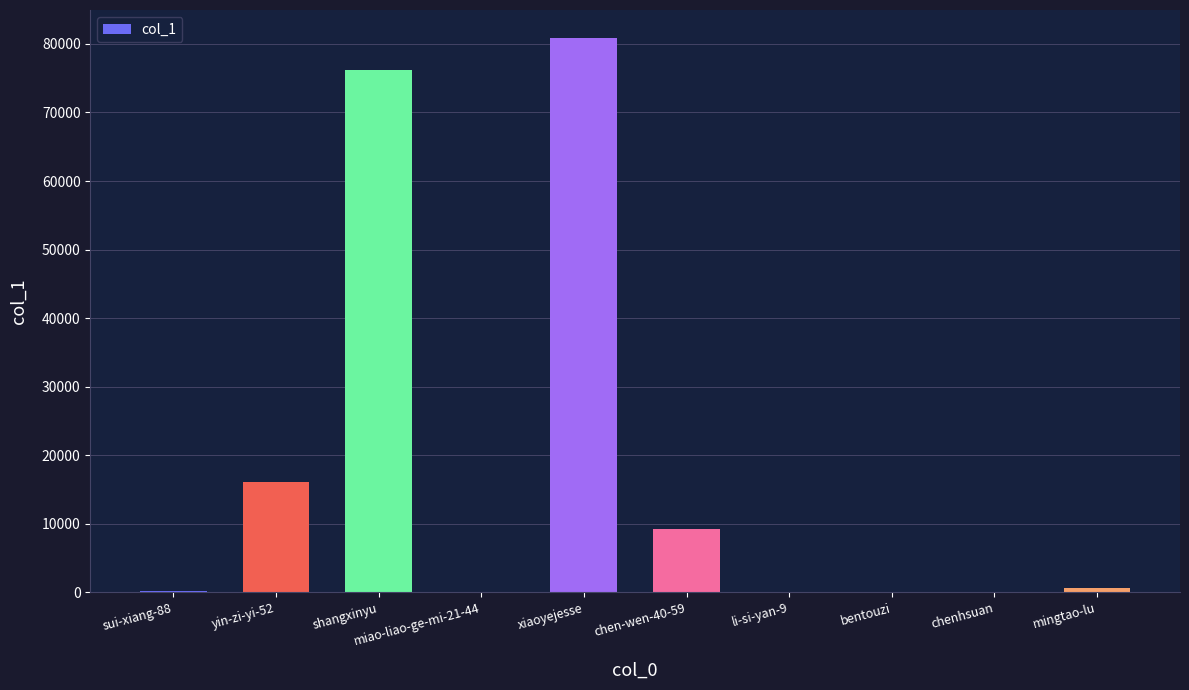

Between shangxinyu and sui-xiang-88, which is larger?

shangxinyu